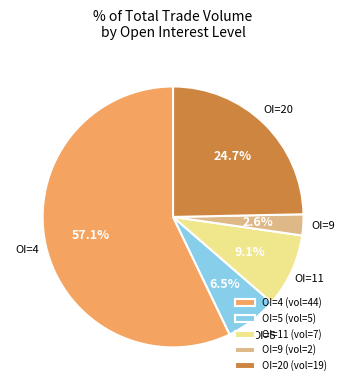

What is the largest slice in the pie chart?

OI=4 (vol=44)